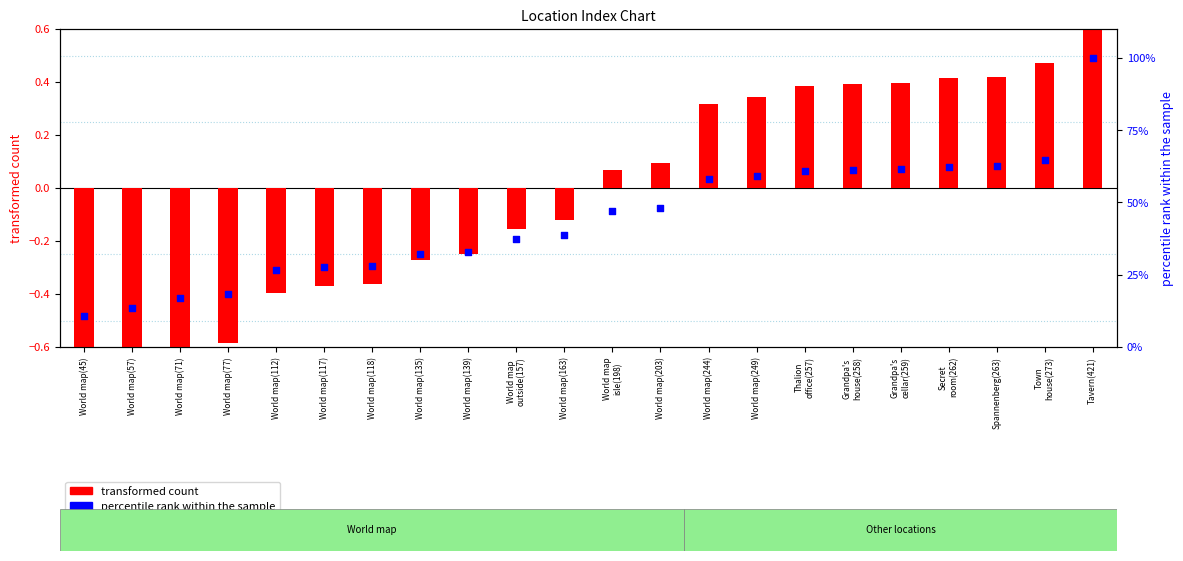

Which series has the largest total across all categories?

percentile rank within the sample